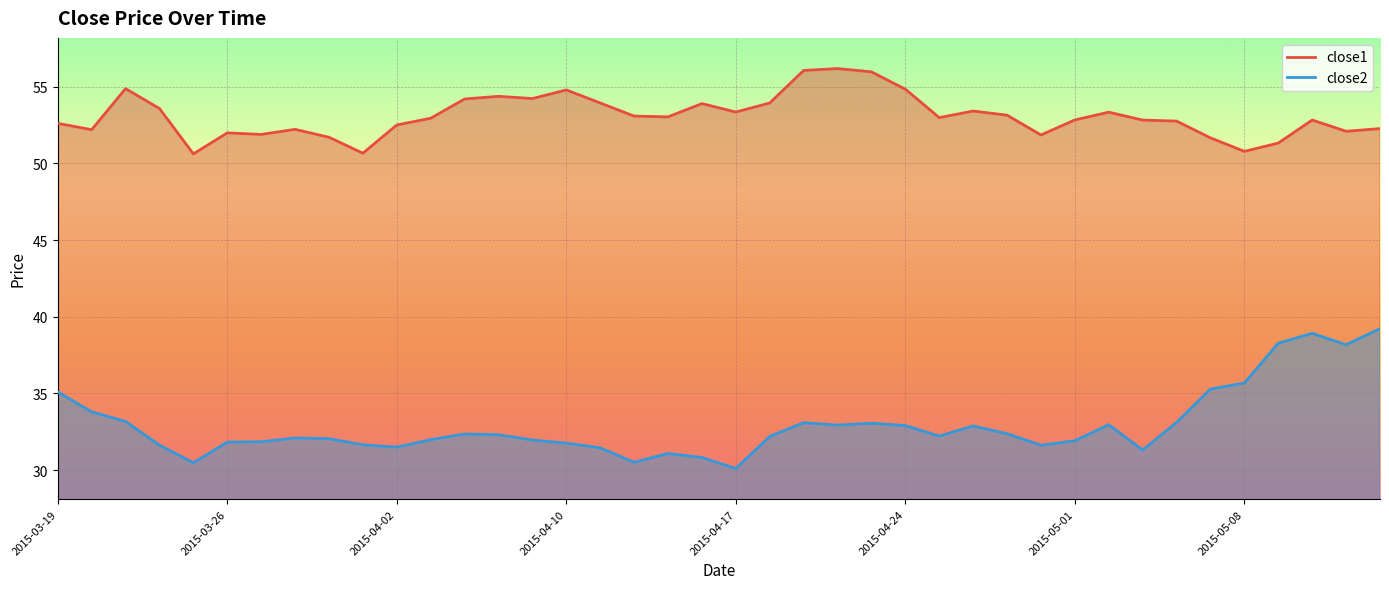

True or false: close2 and close1 cross at least once.

False